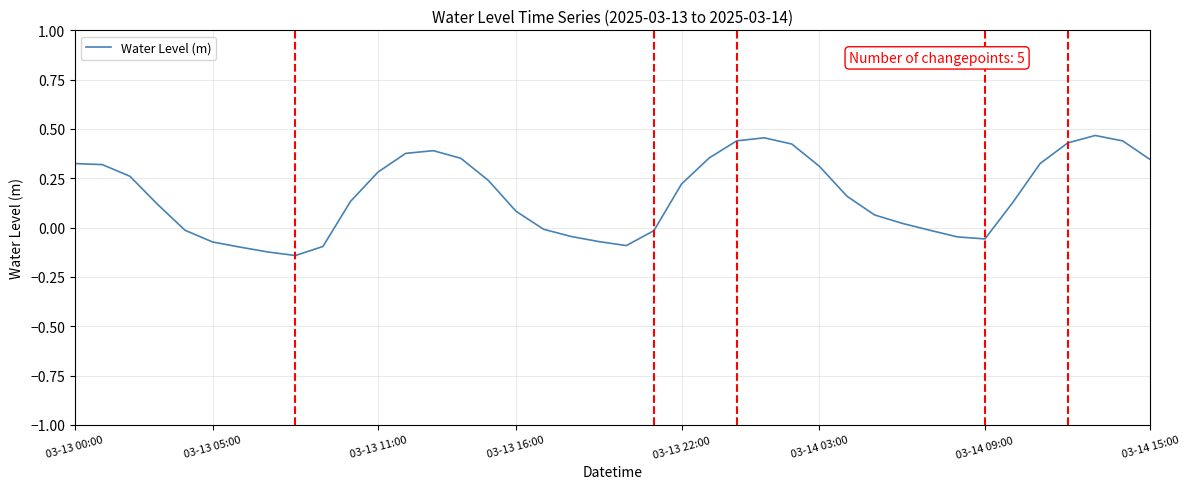

What is the difference between the maximum and minimum values?

0.6